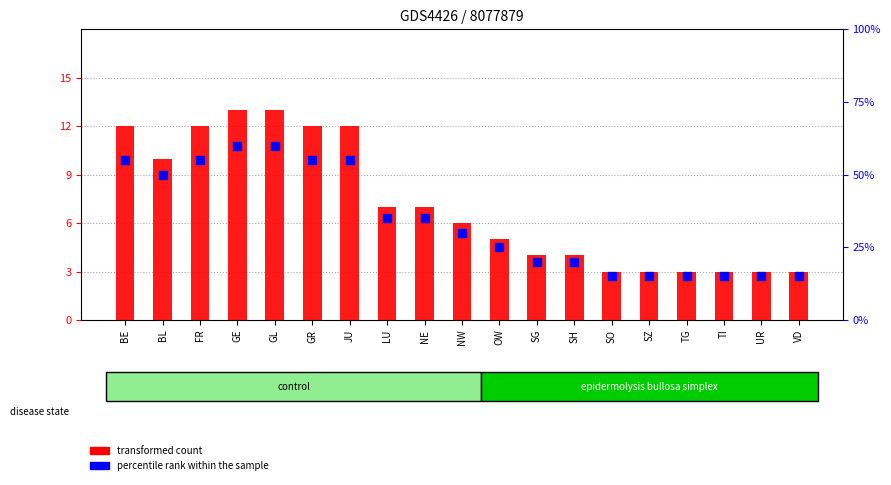

Which series has the largest total across all categories?

percentile rank within the sample